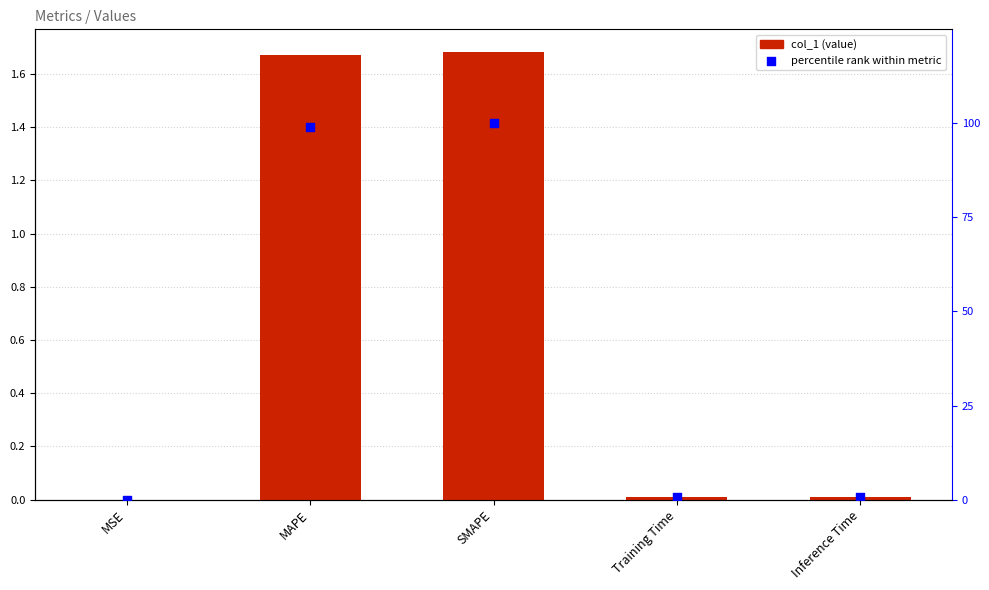

Which series has the largest total across all categories?

percentile rank